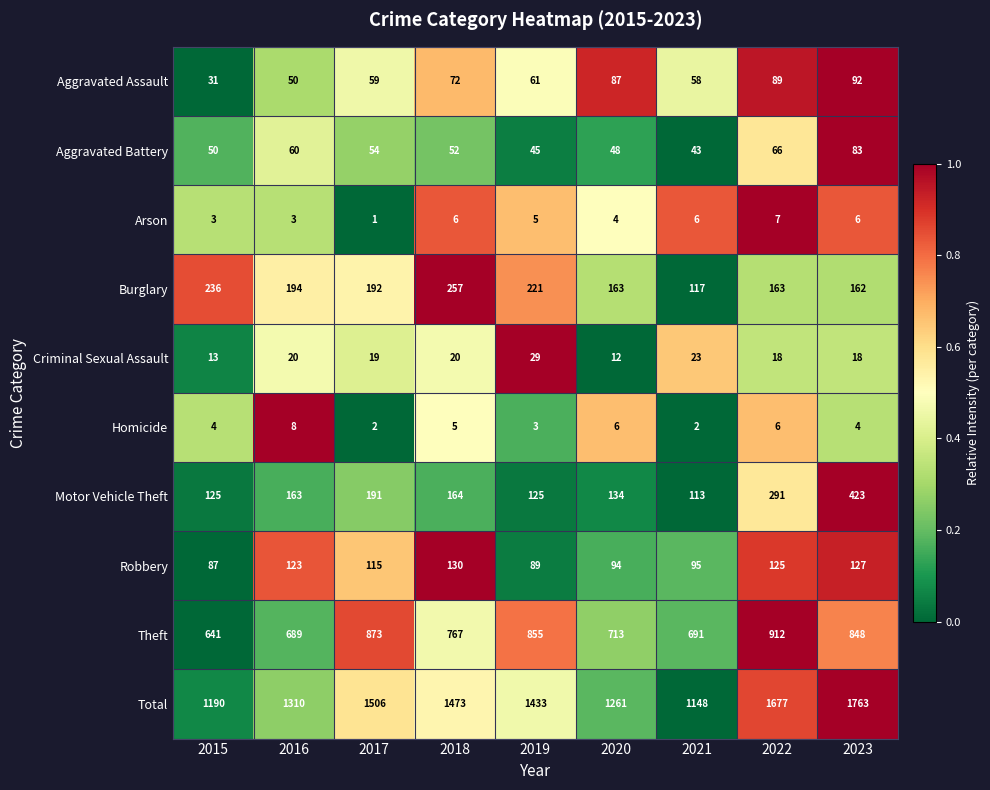

Where does the Burglary series first go above 192?

2015